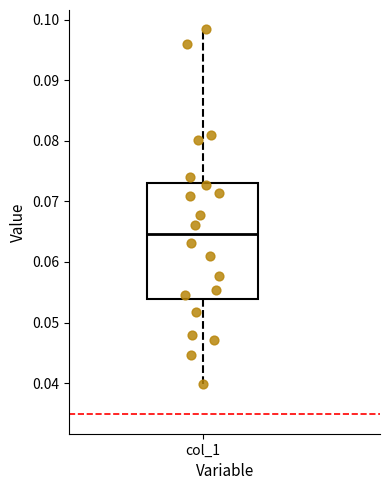

Read this box plot against the y-axis: the position of the median line, the range covered by the box, and the ends of both whiskers. The values are not printed on the chart, so give them approximately, as read against the axis.

median 0.065, box 0.054 to 0.073, whiskers 0.040 to 0.098